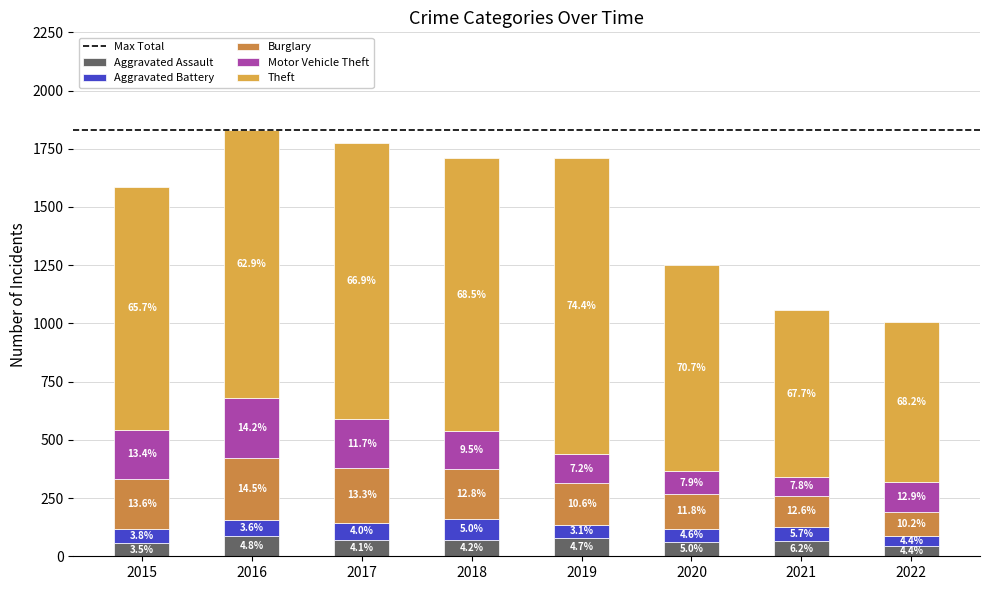

What is the average value of the Aggravated Assault series?

68